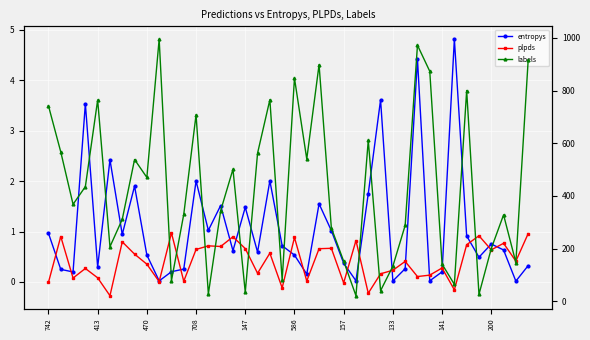

Reading right to left, extract all data points from this chart.

entropys: 0.3	0.0	0.6	0.8	0.5	0.9	4.8	0.2	0.0	4.4	0.3	0.0	3.6	1.8	0.0	0.4	1.0	1.6	0.2	0.5	0.7	2.0	0.6	1.5	0.6	1.5	1.0	2.0	0.3	0.2	0.0	0.5	1.9	0.9	2.4	0.3	3.5	0.2	0.2	1.0
plpds: 1.0	0.4	0.8	0.6	0.9	0.7	-0.2	0.3	0.1	0.1	0.4	0.2	0.2	-0.2	0.8	-0.0	0.7	0.7	0.0	0.9	-0.1	0.6	0.2	0.7	0.9	0.7	0.7	0.6	0.0	1.0	0.0	0.4	0.6	0.8	-0.3	0.1	0.3	0.1	0.9	-0.0
labels: 915.0	147.0	328.0	200.0	26.0	800.0	64.0	141.0	873.0	972.0	288.0	133.0	40.0	611.0	21.0	152.0	278.0	898.0	540.0	847.0	80.0	765.0	562.0	34.0	501.0	344.0	28.0	708.0	330.0	78.0	995.0	470.0	538.0	311.0	207.0	764.0	435.0	368.0	567.0	742.0